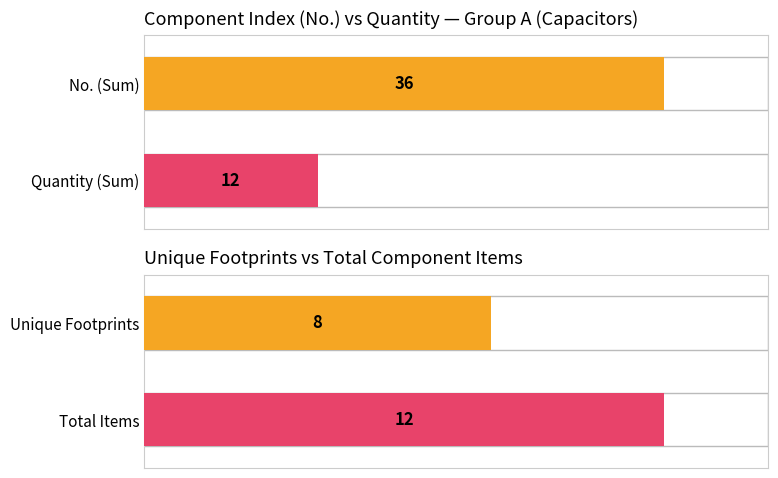

List the series in order of their overall mean, highest first.

No., Quantity